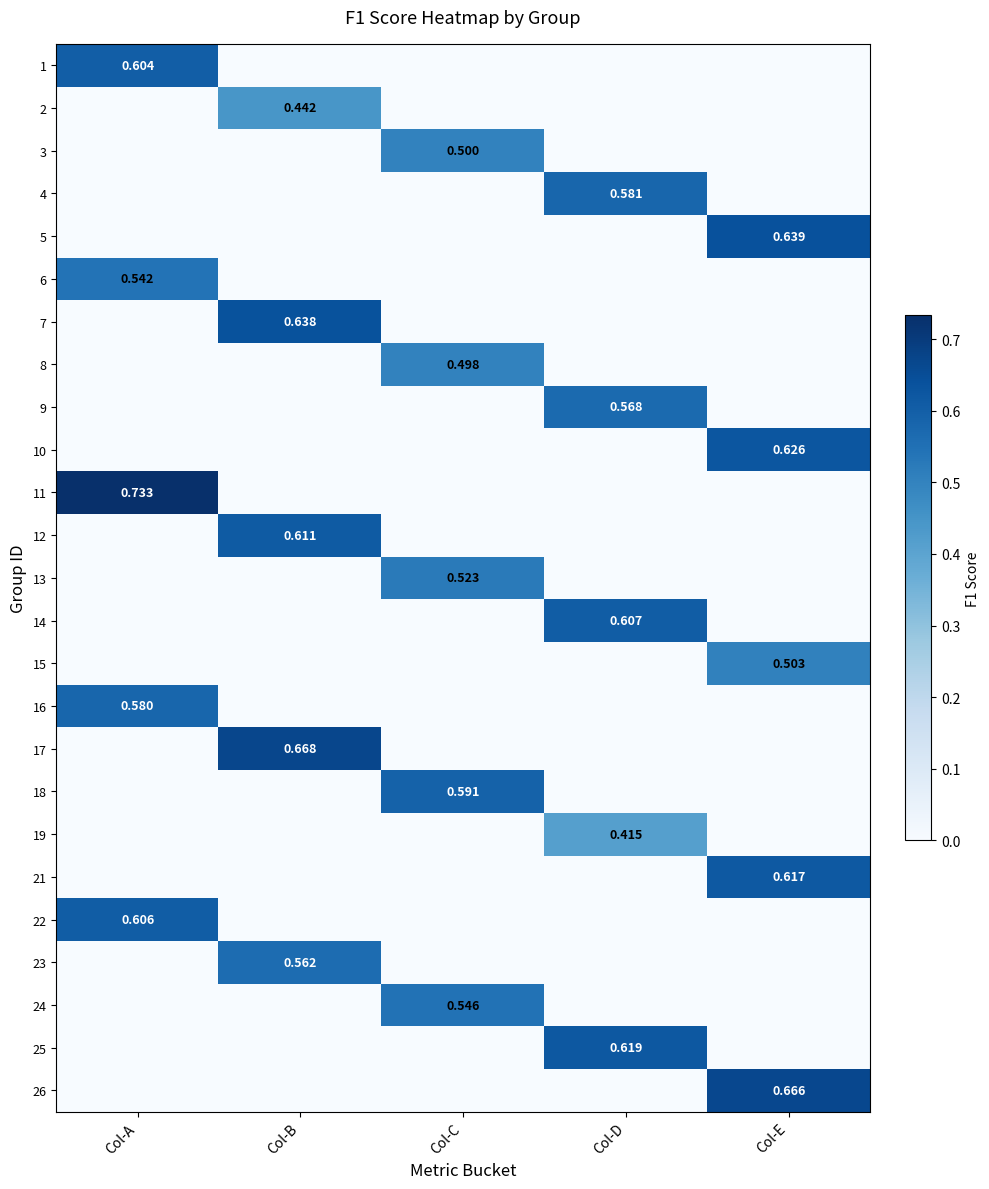

At which category does the chart reach its minimum across all series?

Col-B